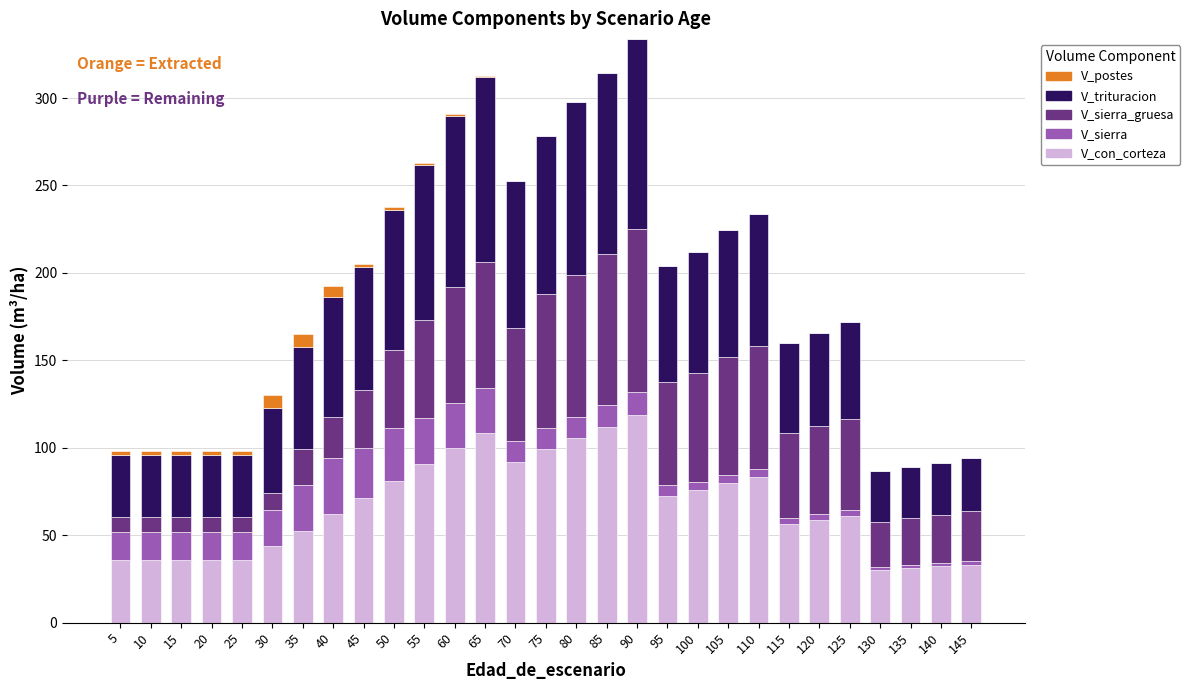

What is the total value across all series at 80?

297.5